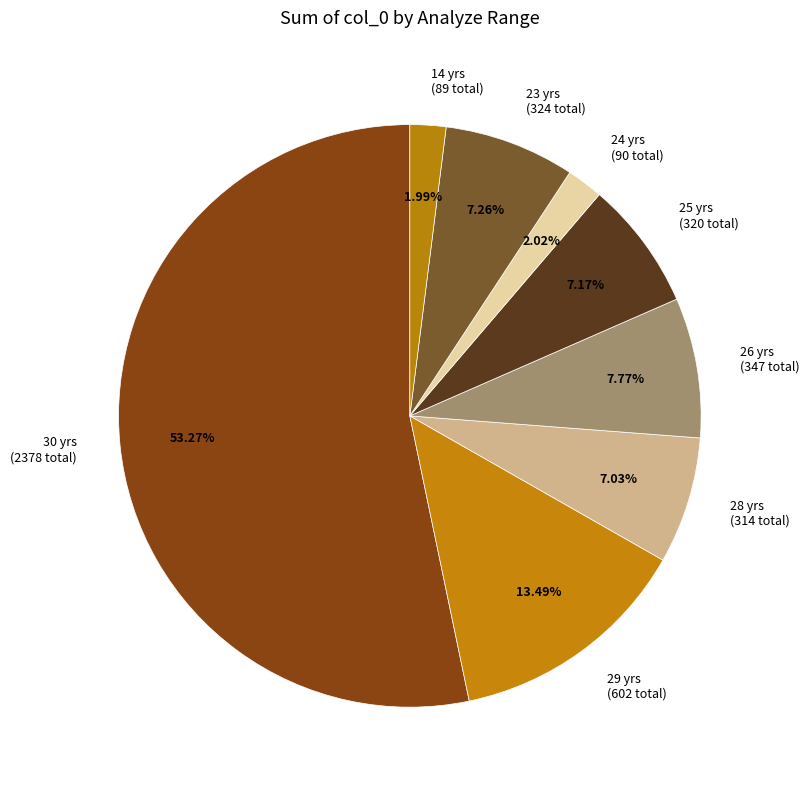

Which has a higher value, 26 yrs (347 total) or 24 yrs (90 total)?

26 yrs (347 total)